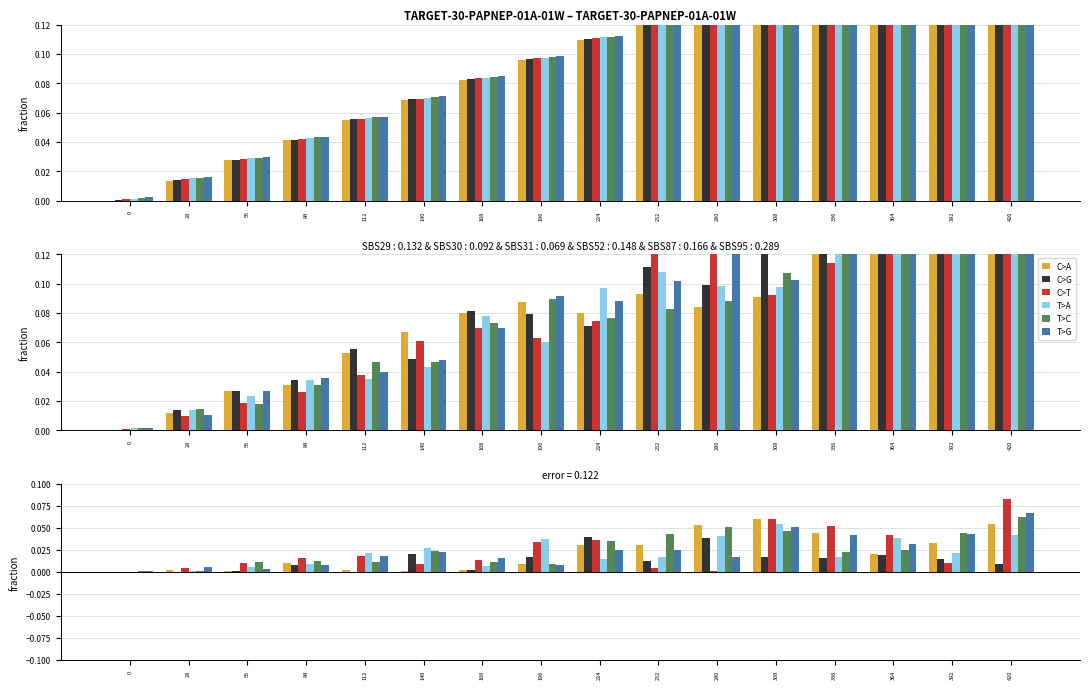

Reading left to right, what are all the values shown in this chart?

C>A: 0=0.0	28=0.0	56=0.0	84=0.0	112=0.0	140=0.0	168=0.0	196=0.0	224=0.0	252=0.0	280=0.1	308=0.1	336=0.0	364=0.0	392=0.0	420=0.1
C>G: 0=0.0	28=0.0	56=0.0	84=0.0	112=0.0	140=0.0	168=0.0	196=0.0	224=0.0	252=0.0	280=0.0	308=0.0	336=0.0	364=0.0	392=0.0	420=0.0
C>T: 0=0.0	28=0.0	56=0.0	84=0.0	112=0.0	140=0.0	168=0.0	196=0.0	224=0.0	252=0.0	280=0.0	308=0.1	336=0.1	364=0.0	392=0.0	420=0.1
T>A: 0=0.0	28=0.0	56=0.0	84=0.0	112=0.0	140=0.0	168=0.0	196=0.0	224=0.0	252=0.0	280=0.0	308=0.1	336=0.0	364=0.0	392=0.0	420=0.0
T>C: 0=0.0	28=0.0	56=0.0	84=0.0	112=0.0	140=0.0	168=0.0	196=0.0	224=0.0	252=0.0	280=0.1	308=0.0	336=0.0	364=0.0	392=0.0	420=0.1
T>G: 0=0.0	28=0.0	56=0.0	84=0.0	112=0.0	140=0.0	168=0.0	196=0.0	224=0.0	252=0.0	280=0.0	308=0.1	336=0.0	364=0.0	392=0.0	420=0.1